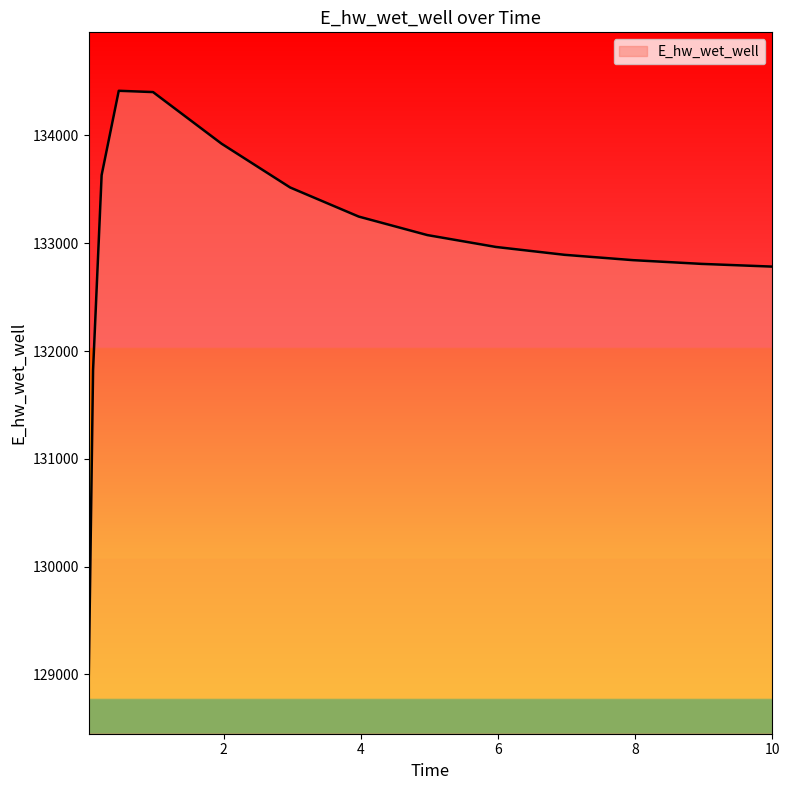

What is the maximum value shown in the chart?

134414.9